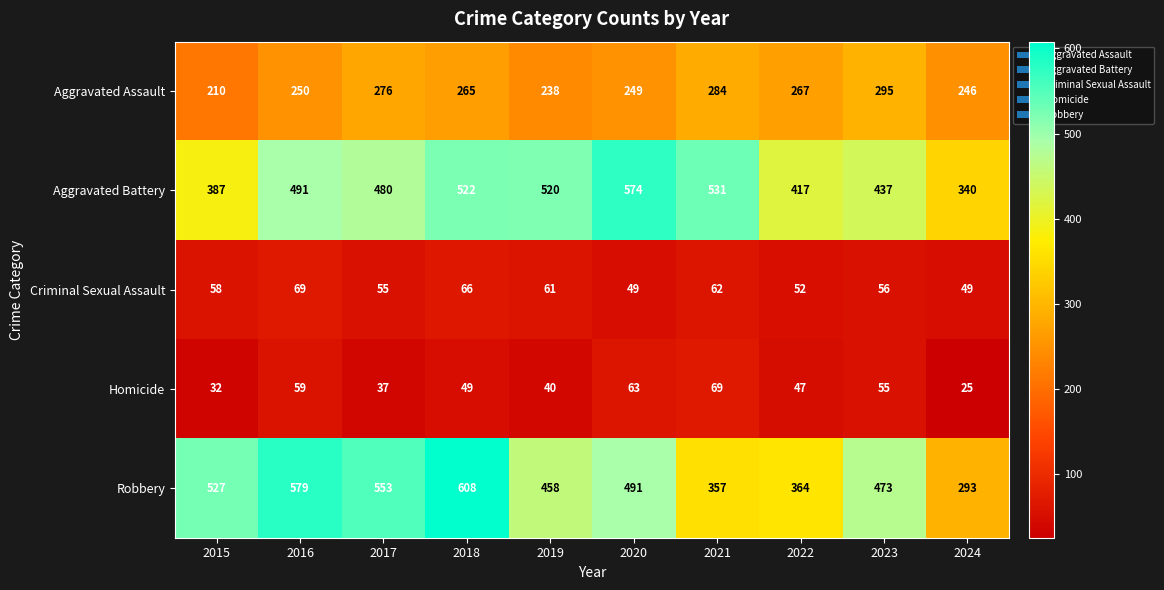

What is the total value across all series at 2017?

1401